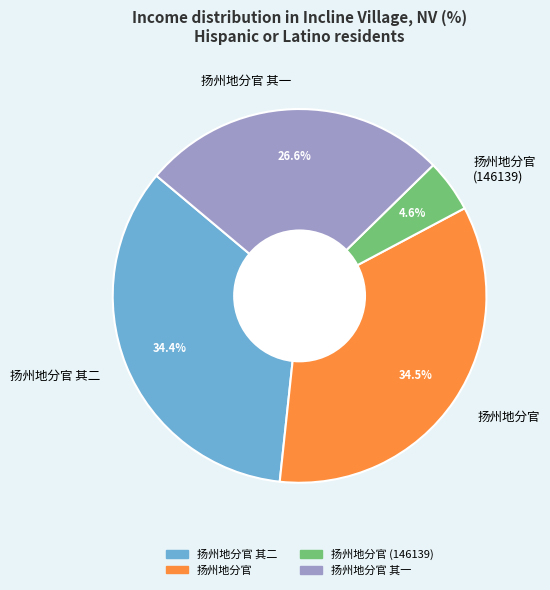

Which category has the smallest portion of the pie?

扬州地分官 (146139)